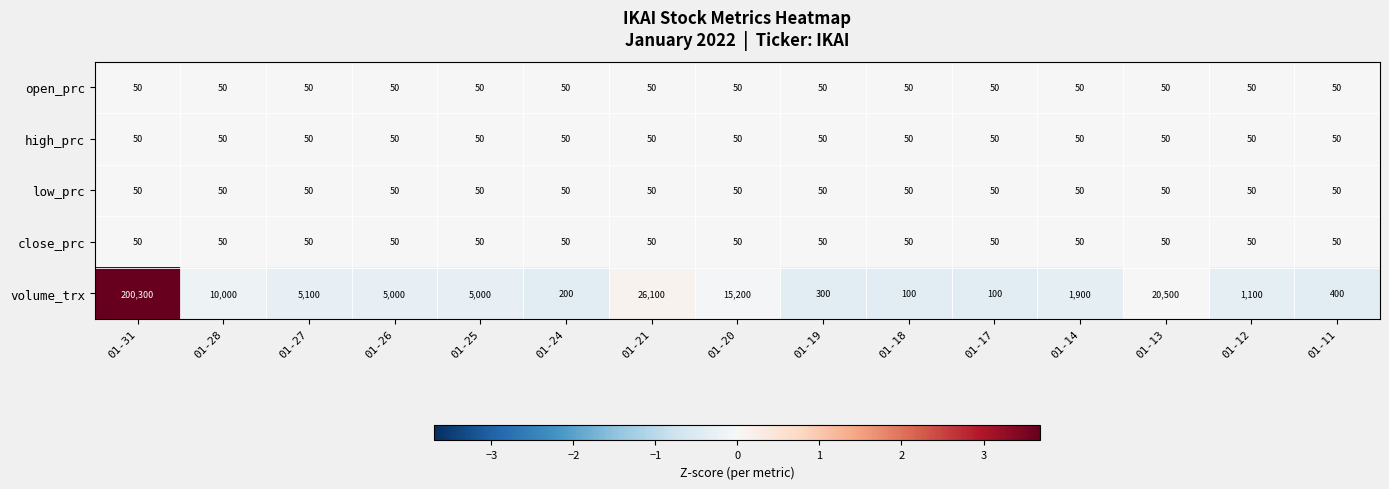

What is the total value across all series at 01-28?

10200